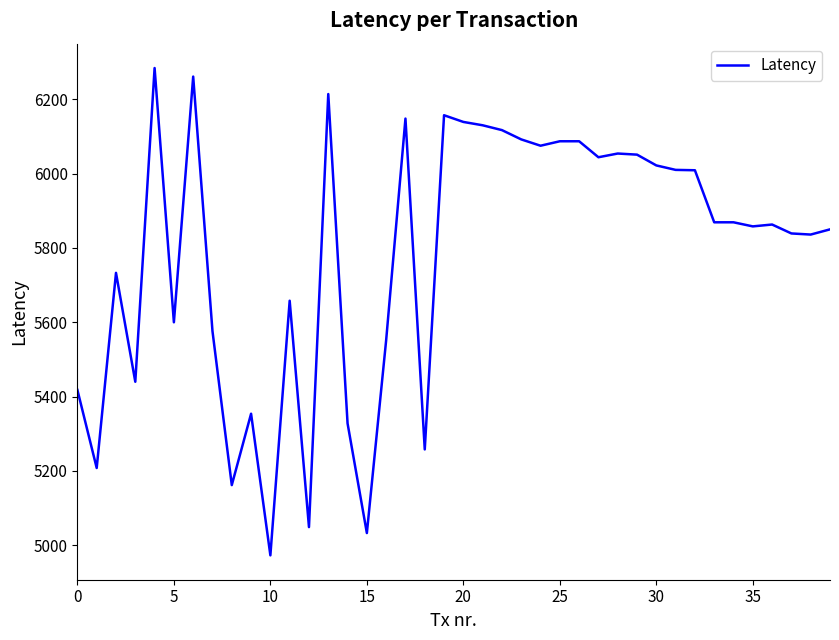

What is the minimum value shown in the chart?

4973